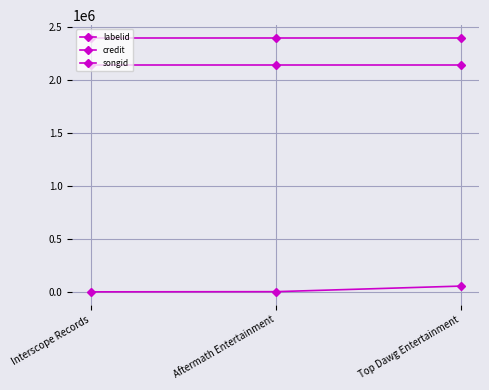

List the labels in order of credit value, smallest first.

Interscope Records, Aftermath Entertainment, Top Dawg Entertainment